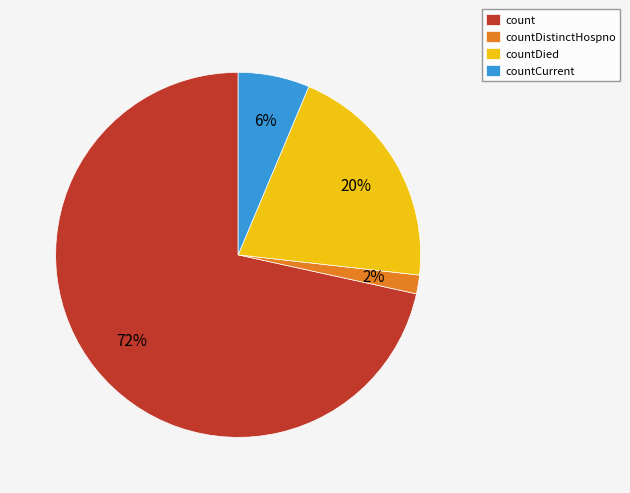

To the nearest percent, what is the difference between the countDied and countCurrent slice percentages?

14%